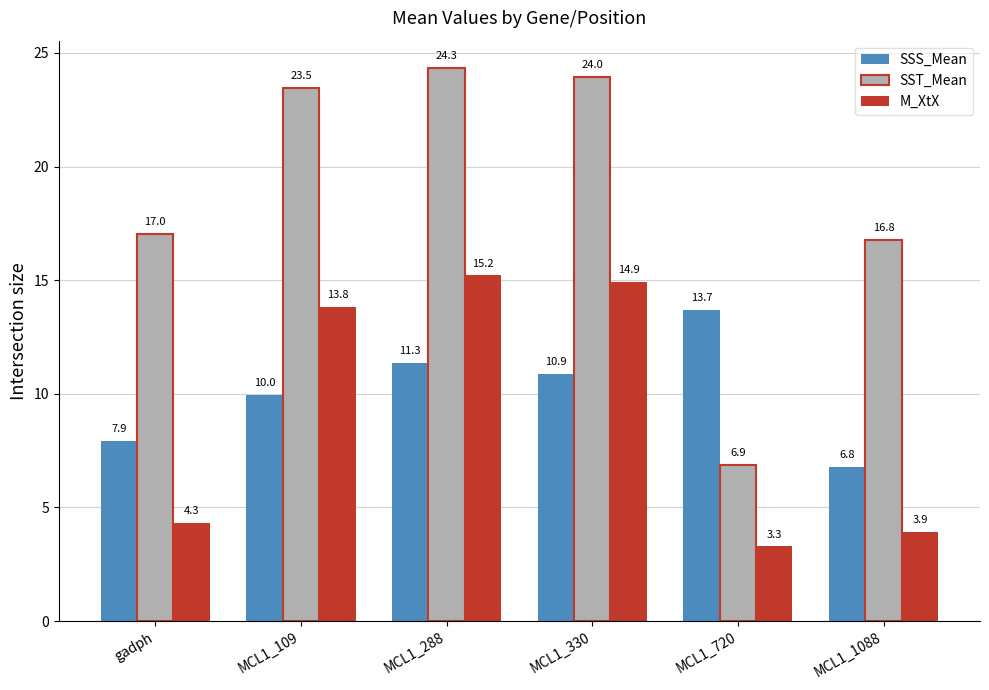

Reading right to left, list all the values displayed in this chart.

SSS_Mean: 6.8	13.7	10.9	11.3	10.0	7.9
SST_Mean: 16.8	6.9	24.0	24.3	23.5	17.0
M_XtX: 3.9	3.3	14.9	15.2	13.8	4.3